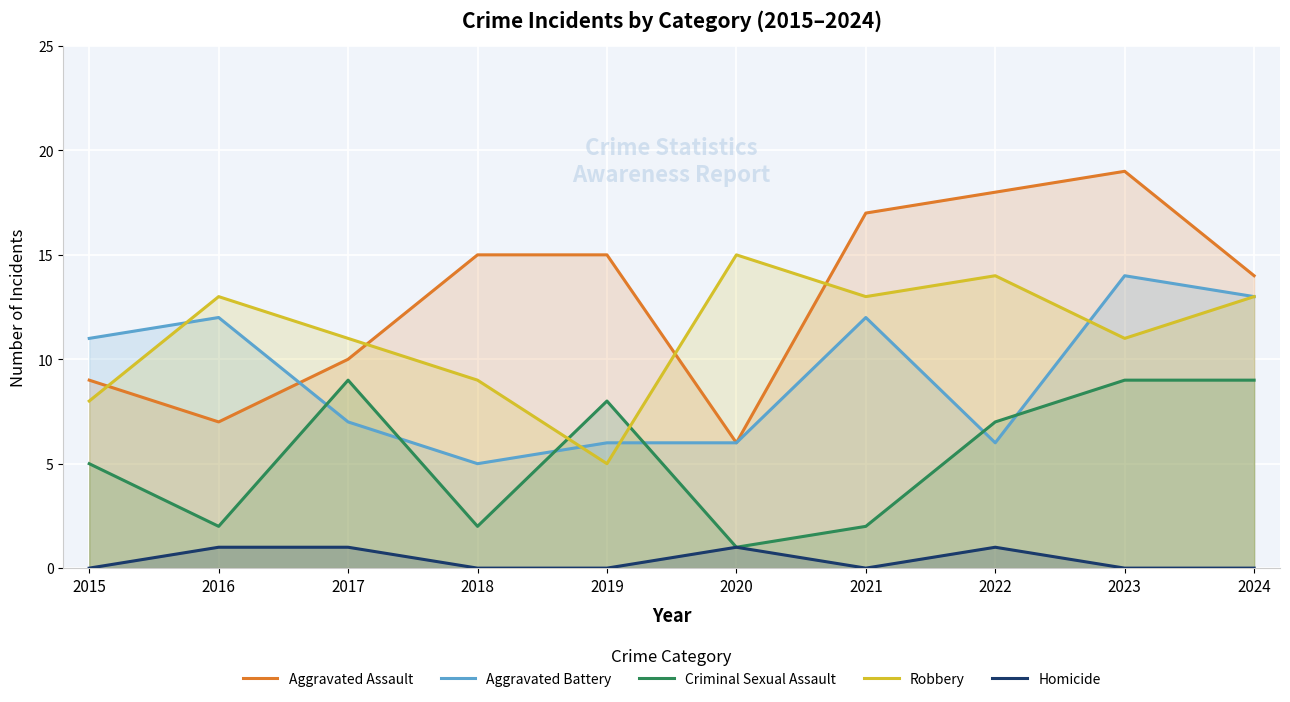

List the labels in order of Homicide value, largest first.

2016, 2017, 2020, 2022, 2015, 2018, 2019, 2021, 2023, 2024